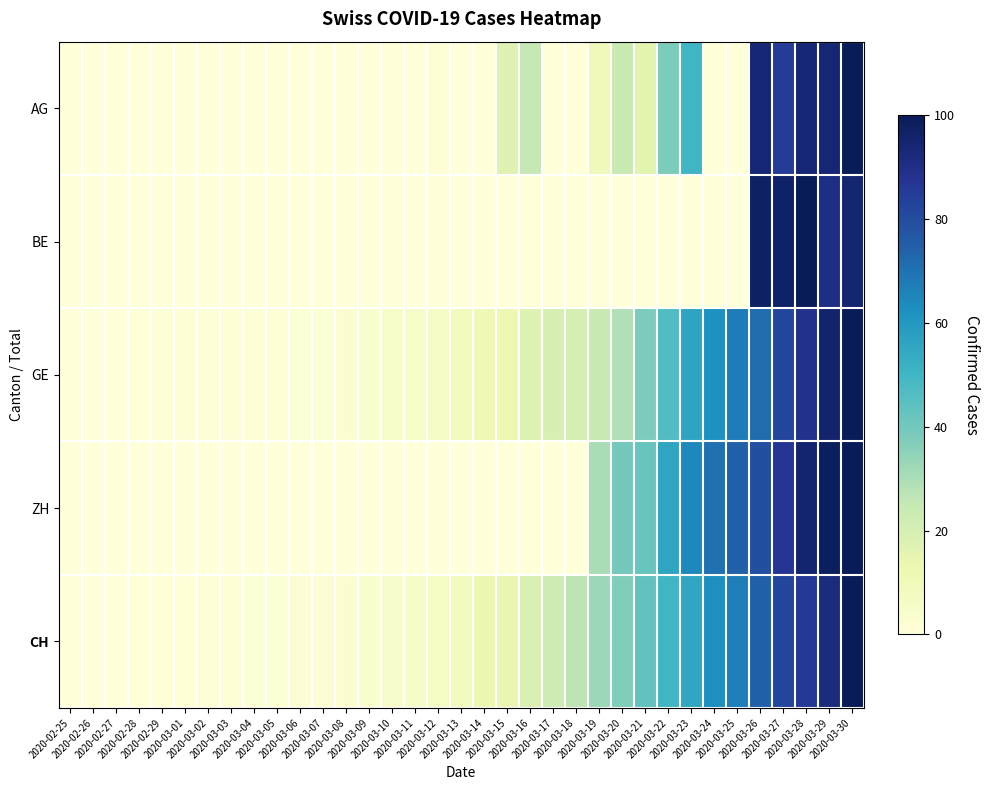

Reading left to right, list all the values displayed in this chart.

AG: 2020-02-25=0.0	2020-02-26=0.0	2020-02-27=0.0	2020-02-28=0.0	2020-02-29=0.0	2020-03-01=0.0	2020-03-02=0.0	2020-03-03=0.0	2020-03-04=0.0	2020-03-05=0.0	2020-03-06=0.0	2020-03-07=0.0	2020-03-08=0.0	2020-03-09=0.0	2020-03-10=0.0	2020-03-11=0.0	2020-03-12=1.0	2020-03-13=0.0	2020-03-14=0.0	2020-03-15=17.0	2020-03-16=25.0	2020-03-17=0.0	2020-03-18=0.0	2020-03-19=10.0	2020-03-20=24.0	2020-03-21=16.0	2020-03-22=38.0	2020-03-23=50.0	2020-03-24=0.0	2020-03-25=0.0	2020-03-26=94.0	2020-03-27=85.0	2020-03-28=94.0	2020-03-29=94.0	2020-03-30=100.0
BE: 2020-02-25=0.0	2020-02-26=0.0	2020-02-27=0.0	2020-02-28=0.0	2020-02-29=0.0	2020-03-01=0.0	2020-03-02=0.0	2020-03-03=0.0	2020-03-04=0.0	2020-03-05=0.0	2020-03-06=0.0	2020-03-07=0.0	2020-03-08=0.0	2020-03-09=0.0	2020-03-10=0.0	2020-03-11=0.0	2020-03-12=0.0	2020-03-13=0.0	2020-03-14=0.0	2020-03-15=0.0	2020-03-16=0.0	2020-03-17=0.0	2020-03-18=0.0	2020-03-19=0.0	2020-03-20=0.0	2020-03-21=0.0	2020-03-22=0.0	2020-03-23=0.0	2020-03-24=0.0	2020-03-25=0.0	2020-03-26=97.4	2020-03-27=96.5	2020-03-28=100.0	2020-03-29=90.4	2020-03-30=94.8
GE: 2020-02-25=0.0	2020-02-26=0.3	2020-02-27=0.3	2020-02-28=0.5	2020-02-29=0.8	2020-03-01=0.8	2020-03-02=0.8	2020-03-03=1.0	2020-03-04=1.0	2020-03-05=1.3	2020-03-06=1.8	2020-03-07=1.8	2020-03-08=2.4	2020-03-09=3.4	2020-03-10=4.7	2020-03-11=5.2	2020-03-12=6.0	2020-03-13=8.6	2020-03-14=11.3	2020-03-15=12.0	2020-03-16=17.3	2020-03-17=19.6	2020-03-18=20.4	2020-03-19=24.1	2020-03-20=28.5	2020-03-21=38.0	2020-03-22=46.9	2020-03-23=56.0	2020-03-24=62.3	2020-03-25=67.5	2020-03-26=71.2	2020-03-27=81.9	2020-03-28=88.7	2020-03-29=95.5	2020-03-30=100.0
ZH: 2020-02-25=0.0	2020-02-26=0.0	2020-02-27=0.0	2020-02-28=0.0	2020-02-29=0.0	2020-03-01=0.0	2020-03-02=0.0	2020-03-03=0.0	2020-03-04=0.0	2020-03-05=0.0	2020-03-06=0.0	2020-03-07=0.0	2020-03-08=0.0	2020-03-09=0.0	2020-03-10=0.0	2020-03-11=0.0	2020-03-12=0.0	2020-03-13=0.0	2020-03-14=0.0	2020-03-15=0.0	2020-03-16=0.0	2020-03-17=0.0	2020-03-18=0.0	2020-03-19=30.5	2020-03-20=39.6	2020-03-21=42.1	2020-03-22=55.8	2020-03-23=64.5	2020-03-24=70.1	2020-03-25=74.1	2020-03-26=79.2	2020-03-27=86.8	2020-03-28=94.9	2020-03-29=98.5	2020-03-30=100.0
CH: 2020-02-25=0.0	2020-02-26=0.0	2020-02-27=0.1	2020-02-28=0.6	2020-02-29=0.7	2020-03-01=0.7	2020-03-02=1.0	2020-03-03=1.2	2020-03-04=1.6	2020-03-05=1.8	2020-03-06=2.1	2020-03-07=2.2	2020-03-08=2.8	2020-03-09=3.4	2020-03-10=4.7	2020-03-11=5.6	2020-03-12=6.7	2020-03-13=7.9	2020-03-14=12.6	2020-03-15=14.4	2020-03-16=18.6	2020-03-17=22.8	2020-03-18=26.8	2020-03-19=32.7	2020-03-20=37.5	2020-03-21=43.3	2020-03-22=50.0	2020-03-23=55.4	2020-03-24=62.6	2020-03-25=67.2	2020-03-26=74.0	2020-03-27=82.2	2020-03-28=86.2	2020-03-29=91.5	2020-03-30=100.0